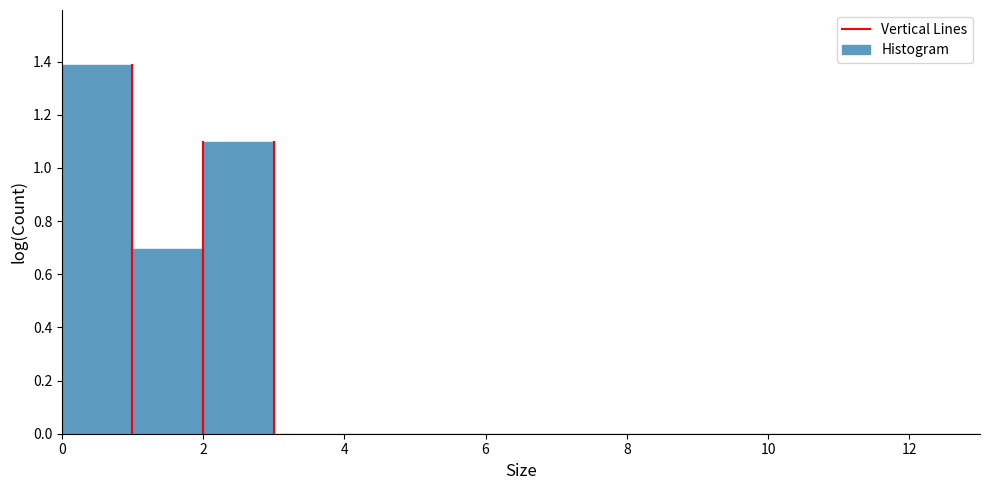

Reading left to right, list every bar in this chart as the range it spans on the x-axis followed by its height. The values are not printed on the chart, so give them approximately, as read against the axis.

0 to 1: 1.38
1 to 2: 0.70
2 to 3: 1.10
3 to 4: 0
4 to 5: 0
5 to 6: 0
6 to 7: 0
7 to 8: 0
8 to 9: 0
9 to 10: 0
10 to 11: 0
11 to 12: 0
12 to 13: 0